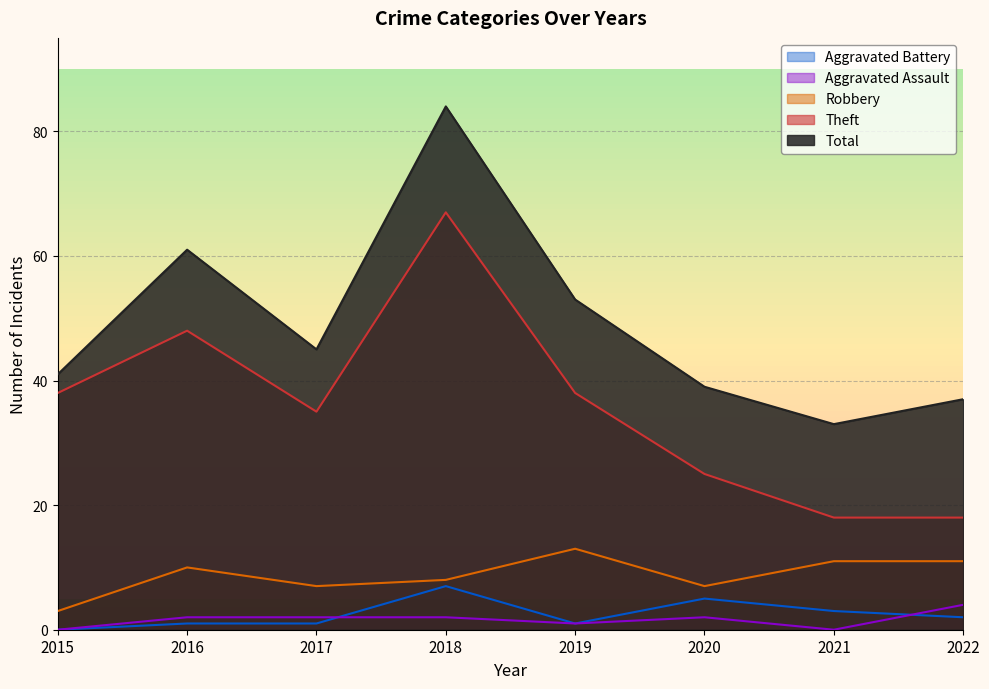

What is the difference between the highest and lowest values at 2017?

44